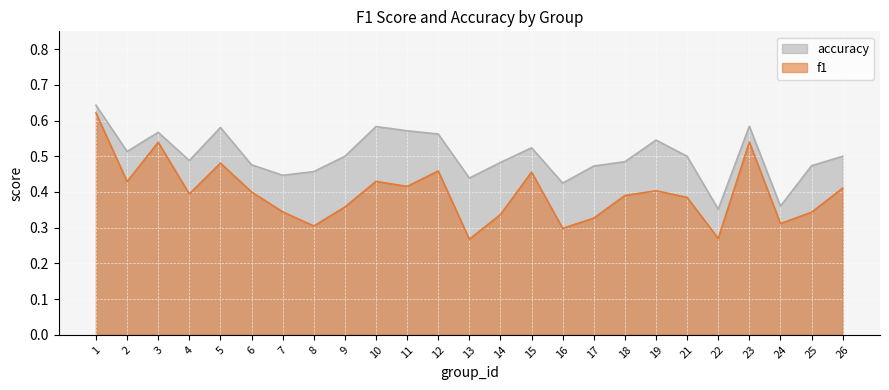

Does the chart display data point markers on the line(s)?

No